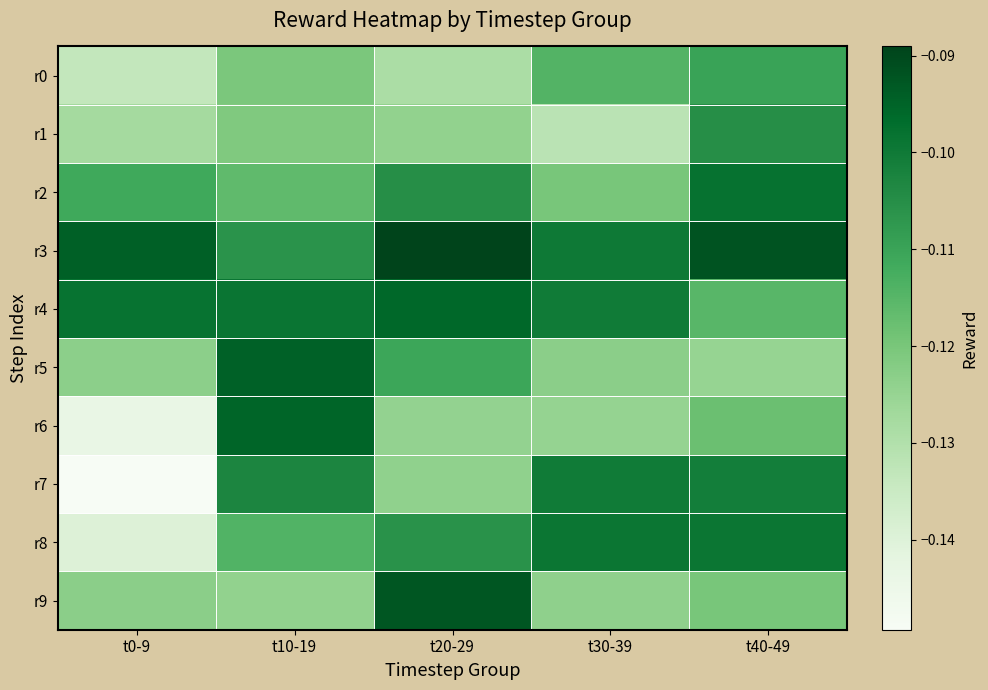

How many categories are shown in the chart?

5